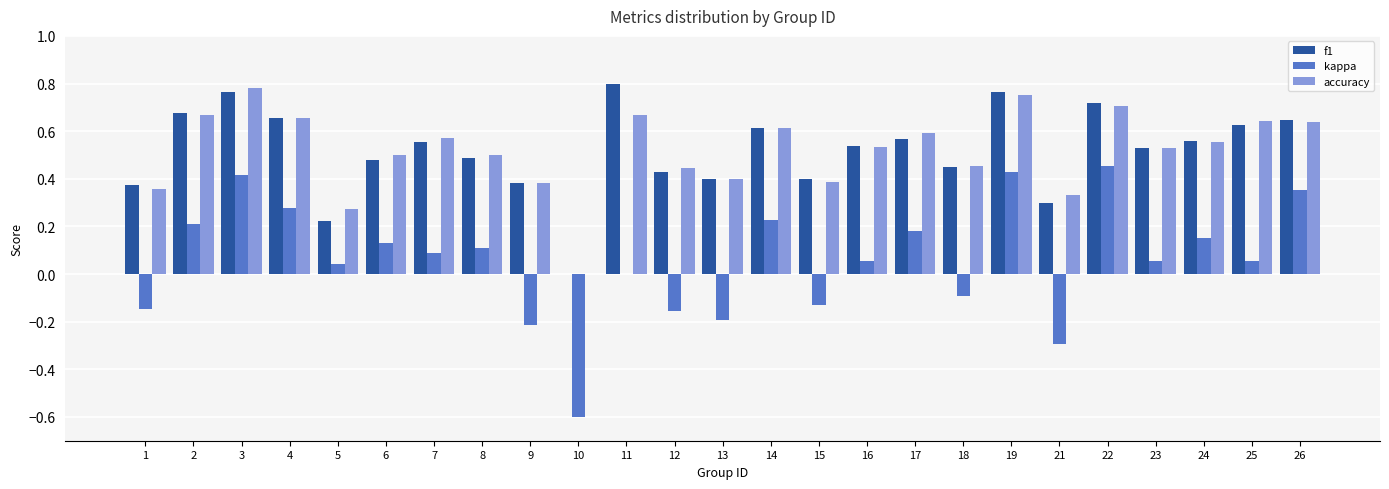

At which label does kappa first exceed 0?

2